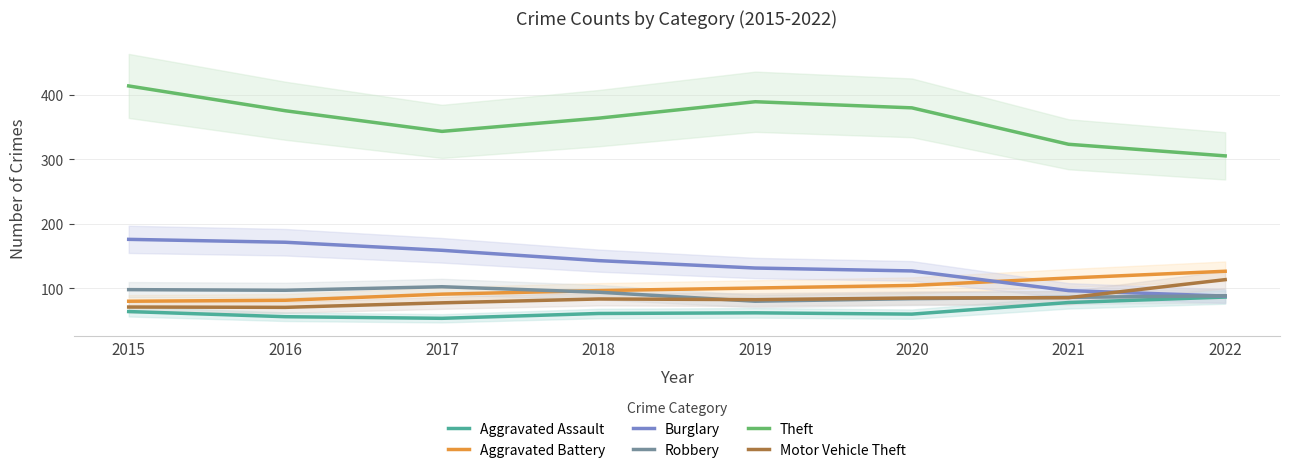

At which label does Aggravated Battery first exceed 100?

2019